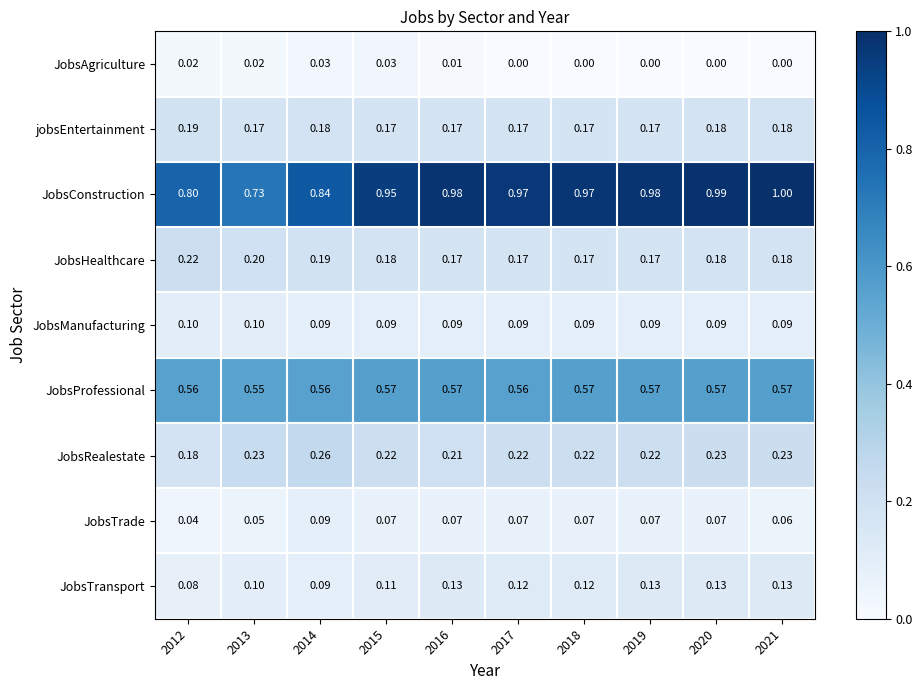

Which series has the widest spread of values?

JobsConstruction